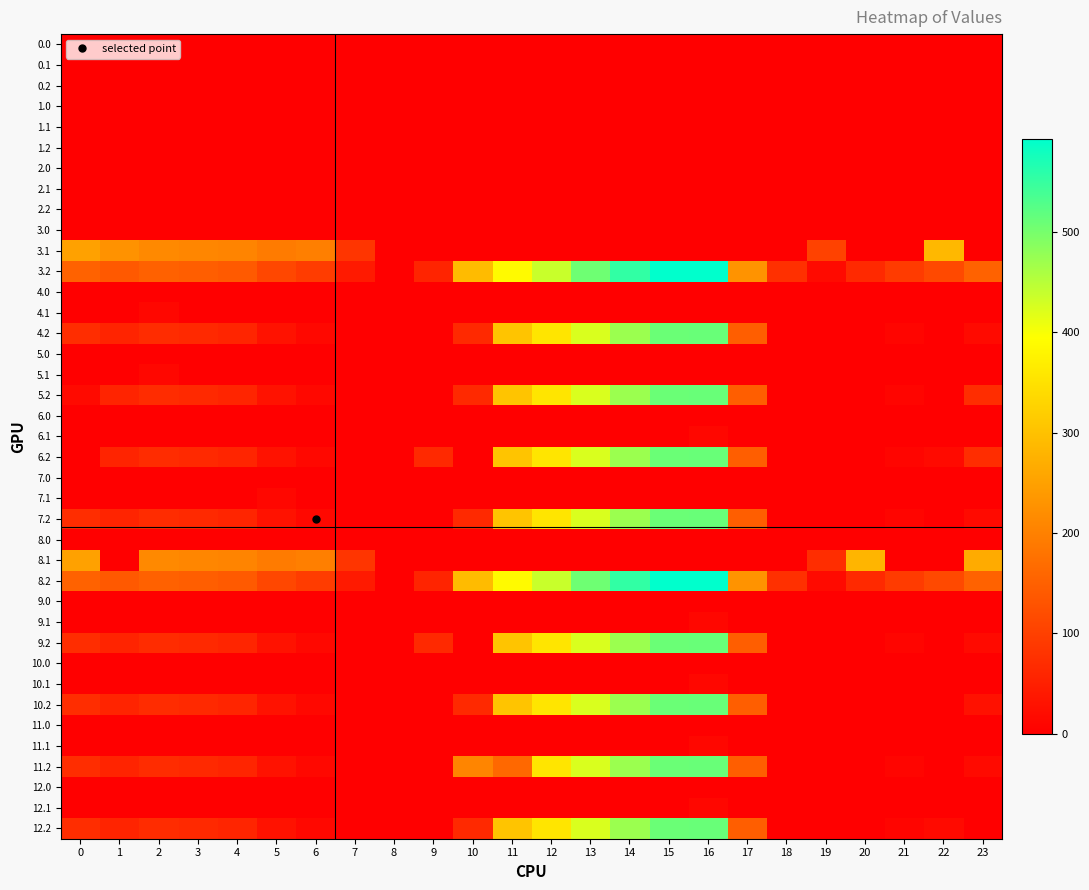

What is the spread (max minus min) of values at 14?

553.4